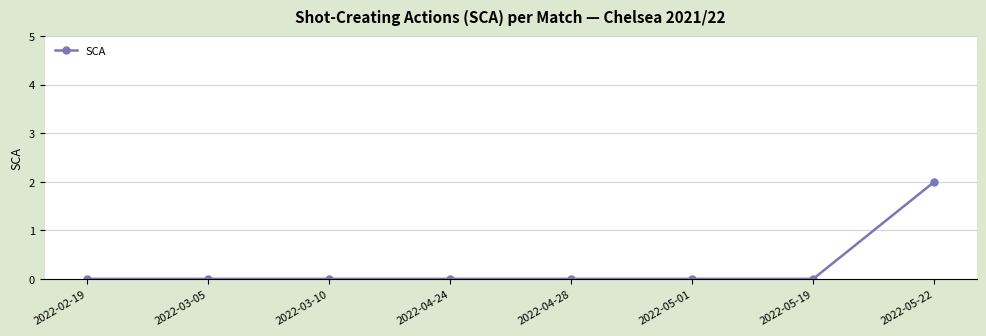

What is the label of the 8th point from the left?

2022-05-22